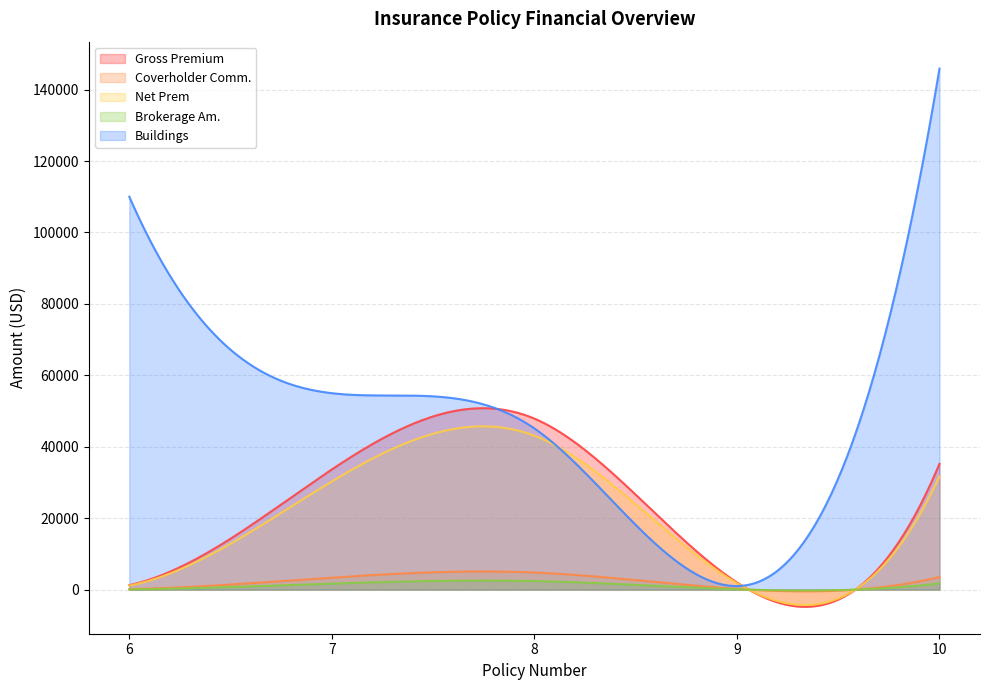

What are all the series names shown in the legend?

Gross Premium, Coverholder Comm., Net Prem, Brokerage Am., Buildings